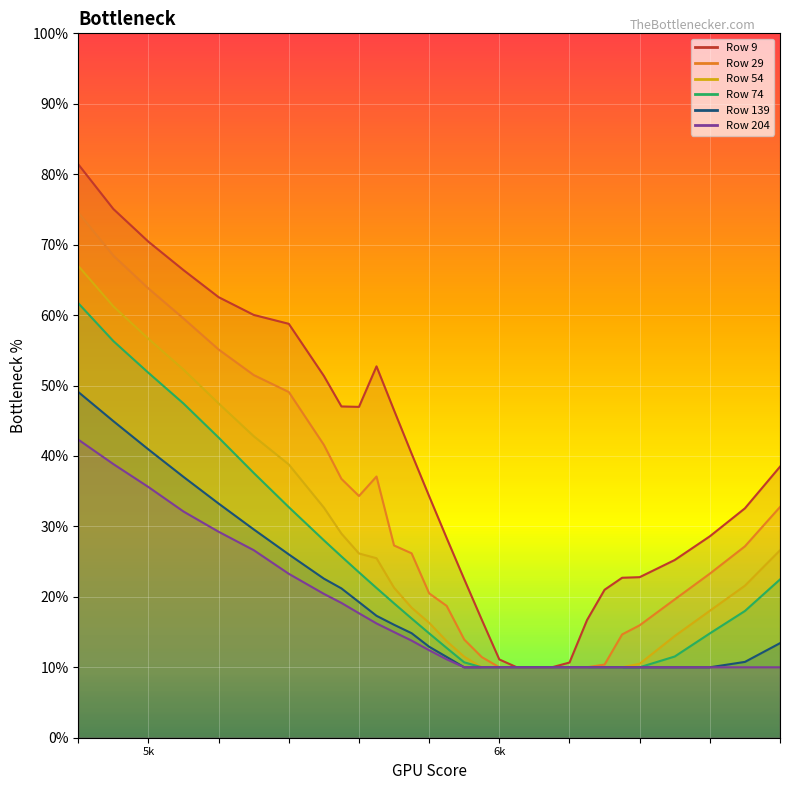

Is it true that 139 equals 0.1 at 6800?

False